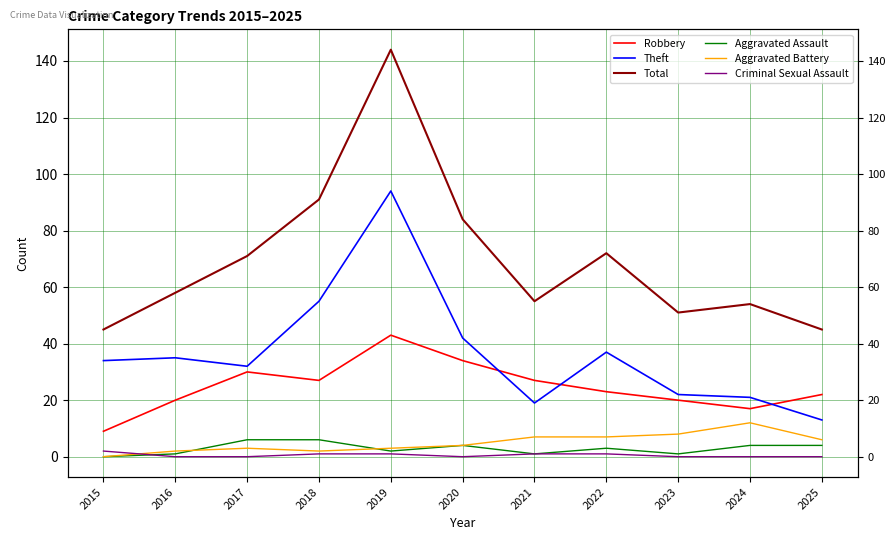

How many series are shown in this chart?

6